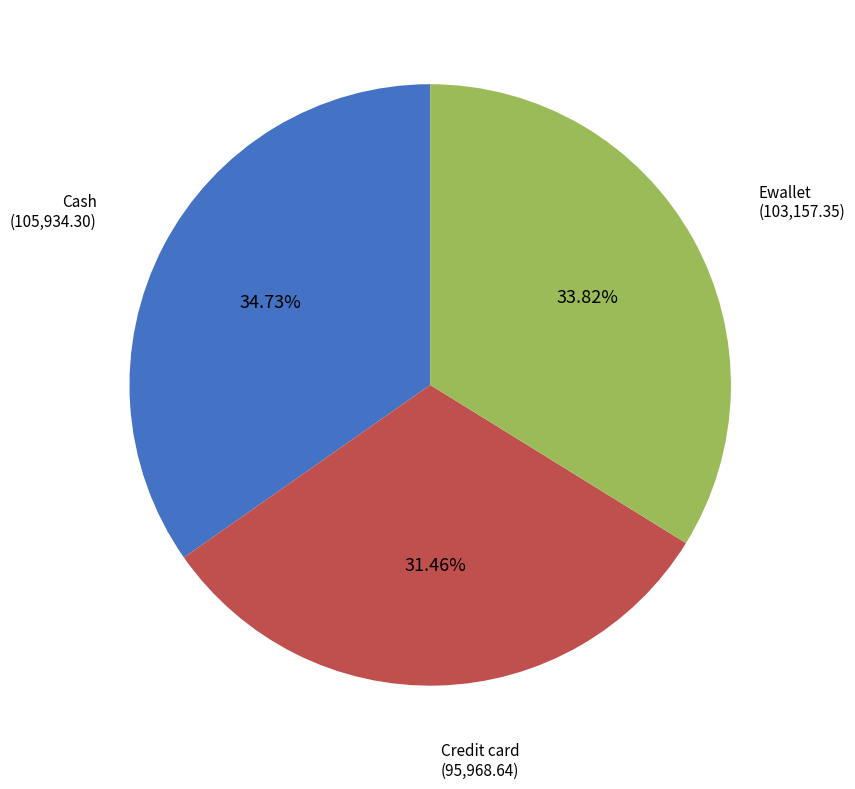

What is the ratio of the value at Cash to the value at Ewallet?

1.0